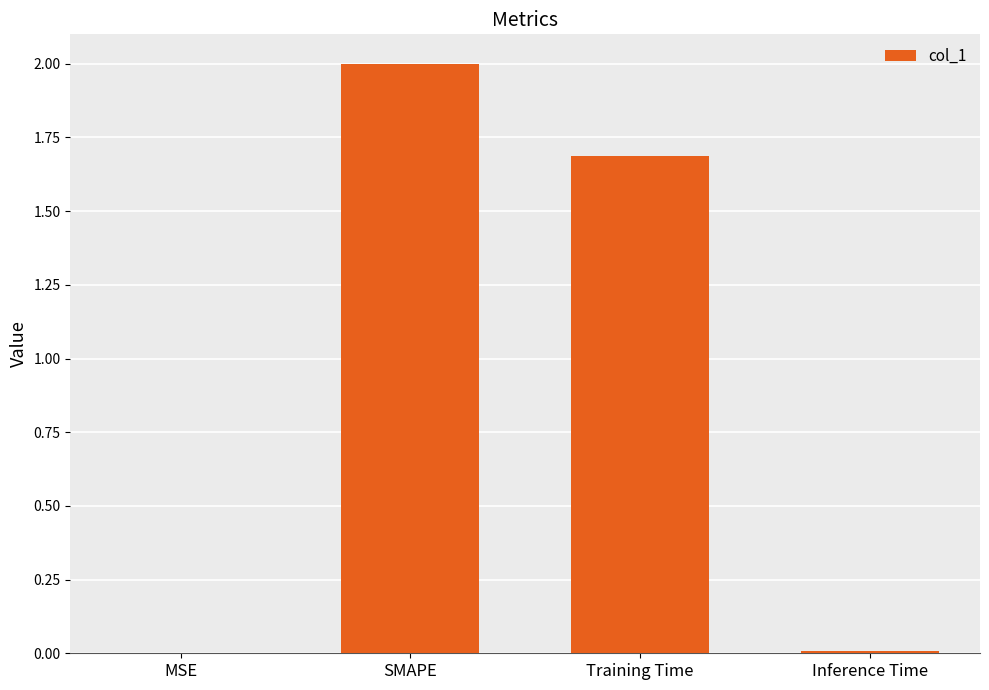

What value does the data have at SMAPE?

2.0